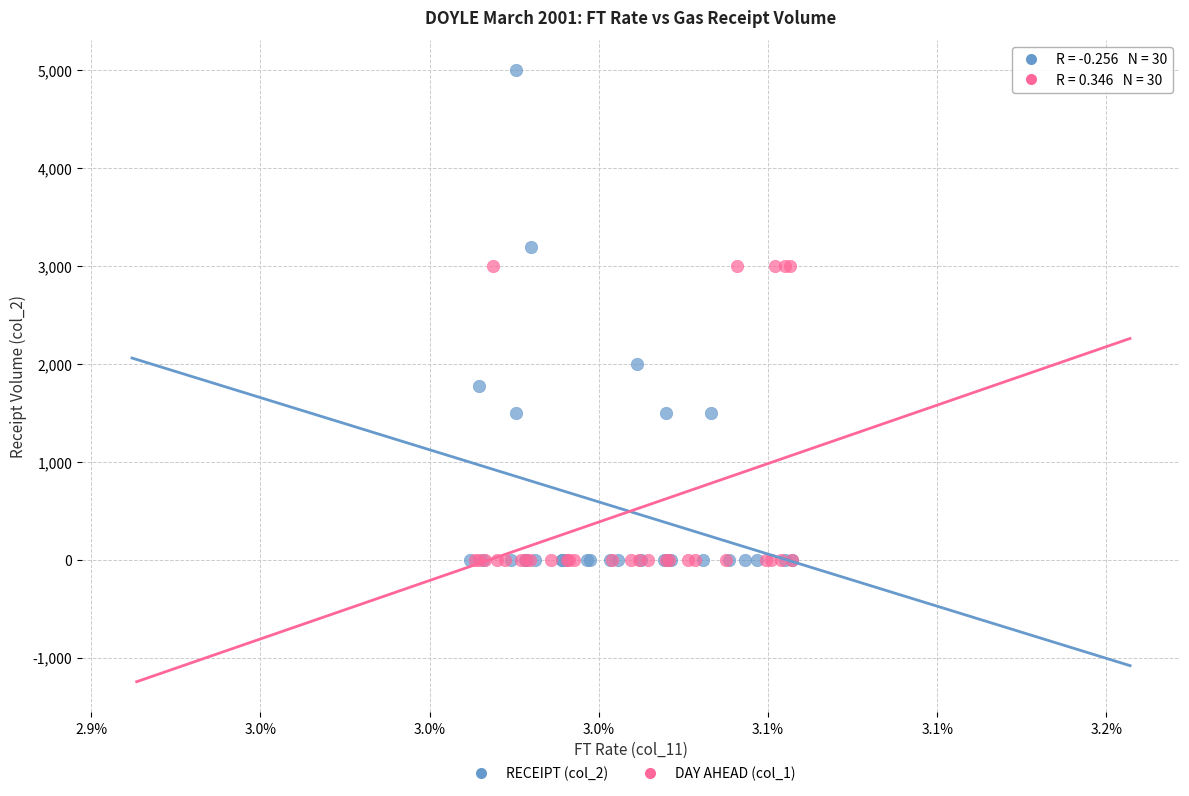

Which series has the largest Y range (max minus min)?

RECEIPT (col_2)